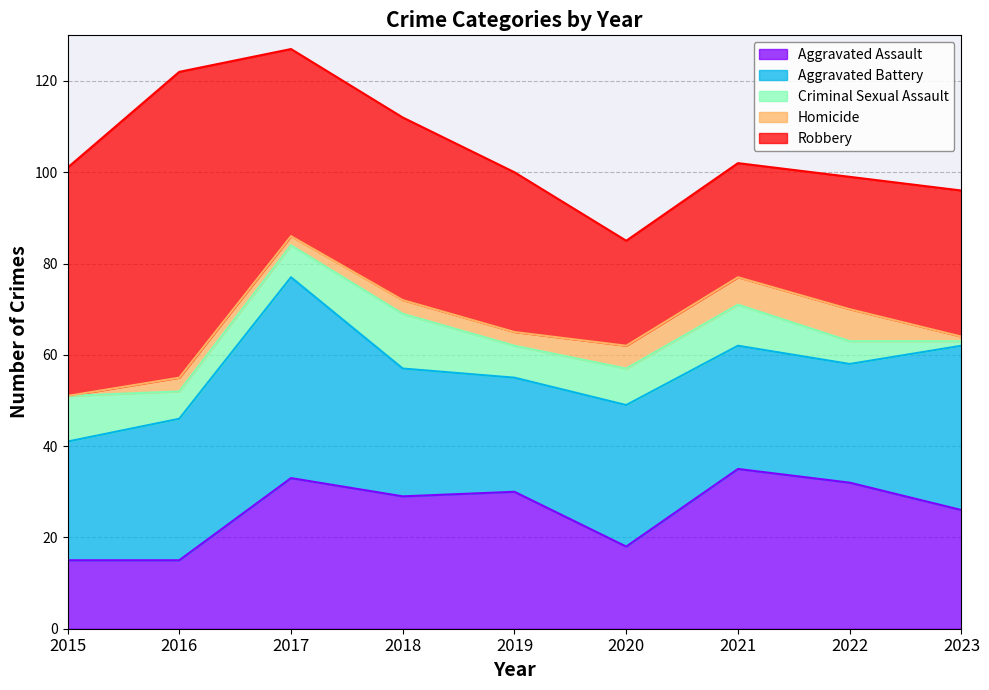

How many distinct data groups are displayed?

5